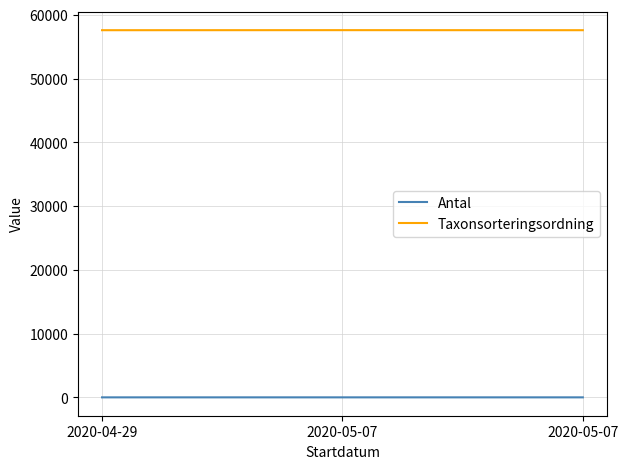

How many lines are shown in the chart?

2